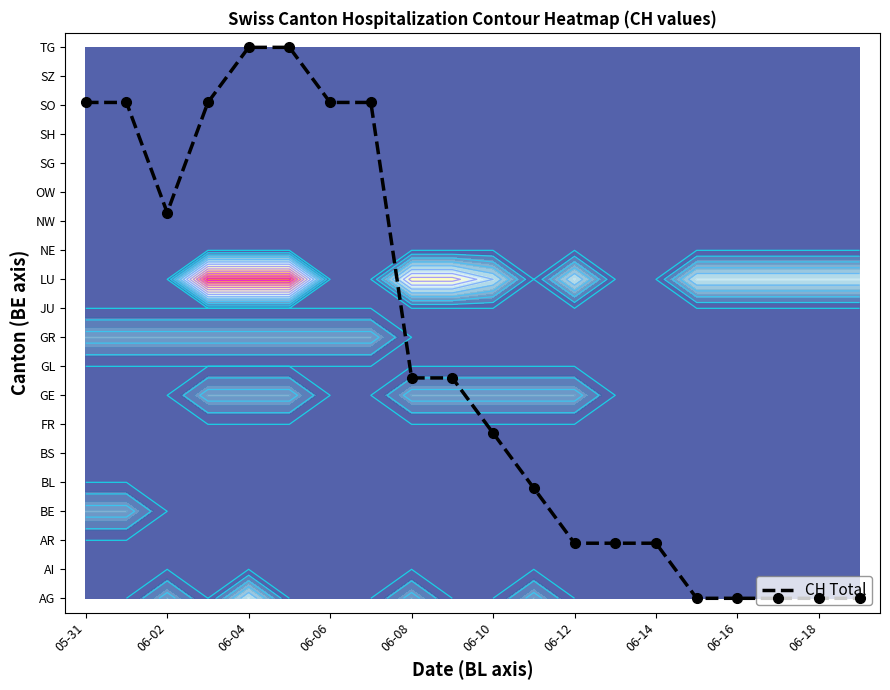

Count the number of data series in this chart.

1